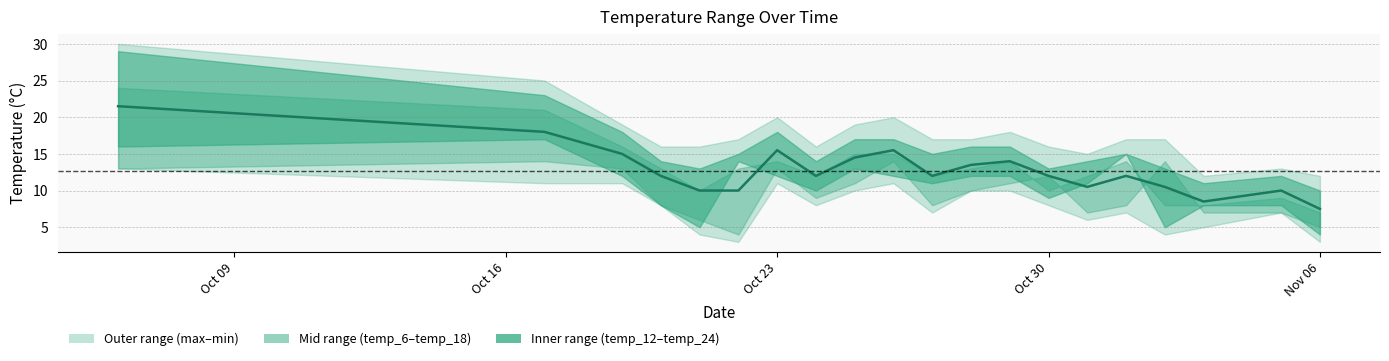

How many lines are shown in the chart?

1